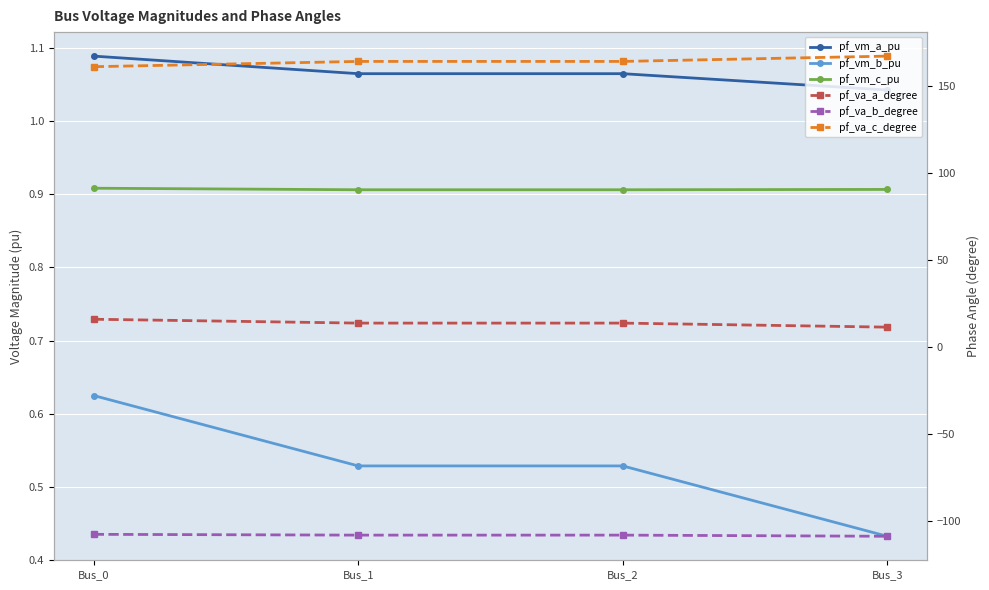

True or false: pf_va_a_degree has more than 2 interior local peaks.

False